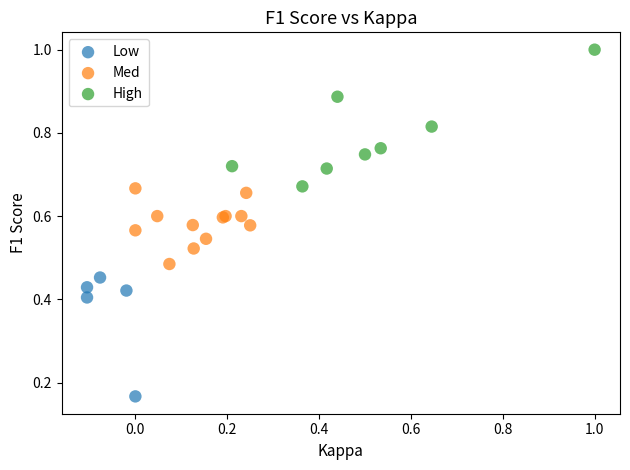

Which series reaches the maximum Y coordinate?

High